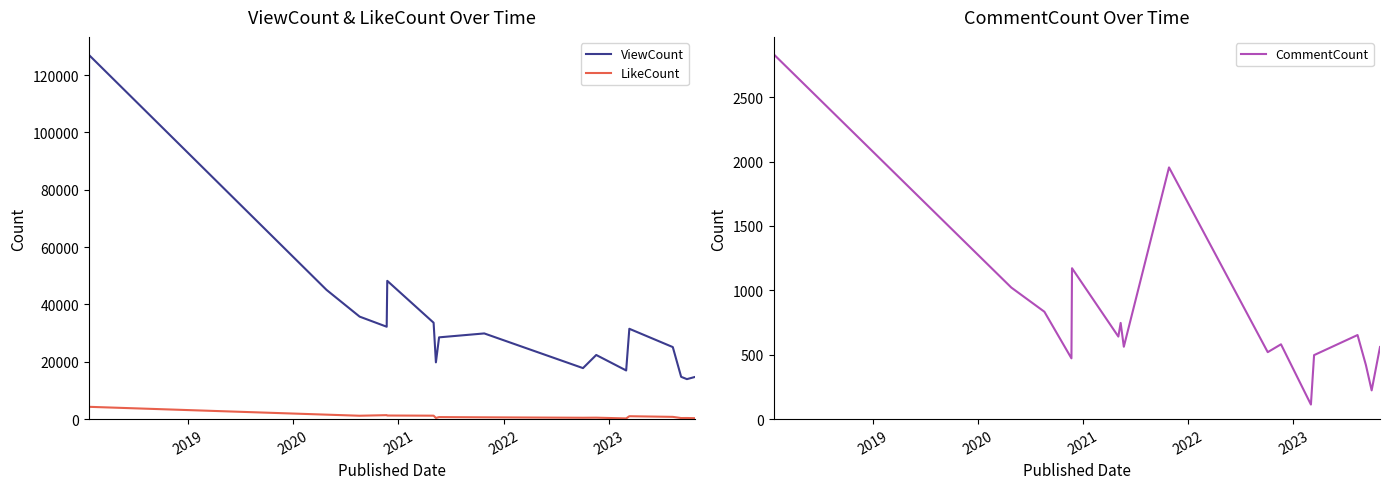

What is the highest value of the ViewCount series?

126982